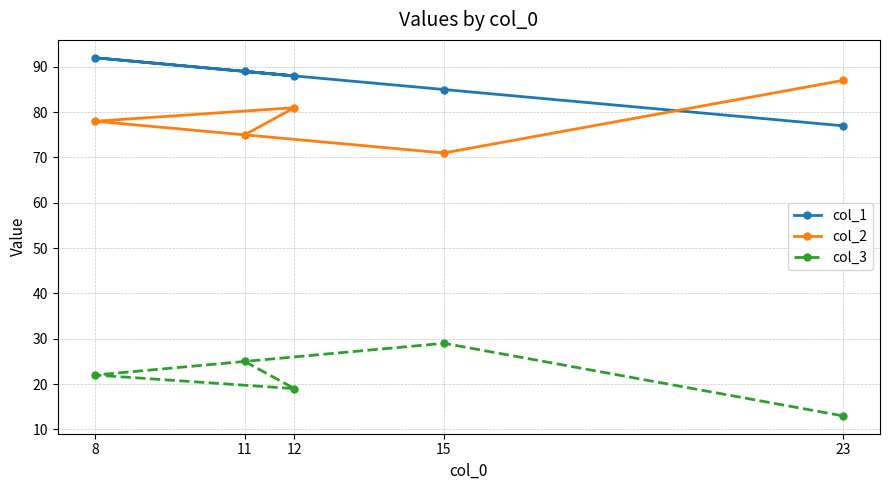

What is the value of the col_3 point at the 1st from the left?

22